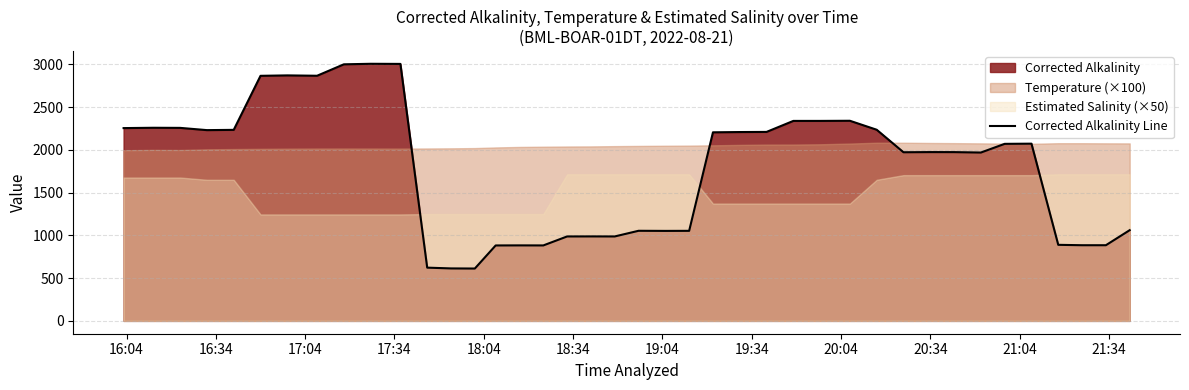

How many categories are shown in the chart?

40